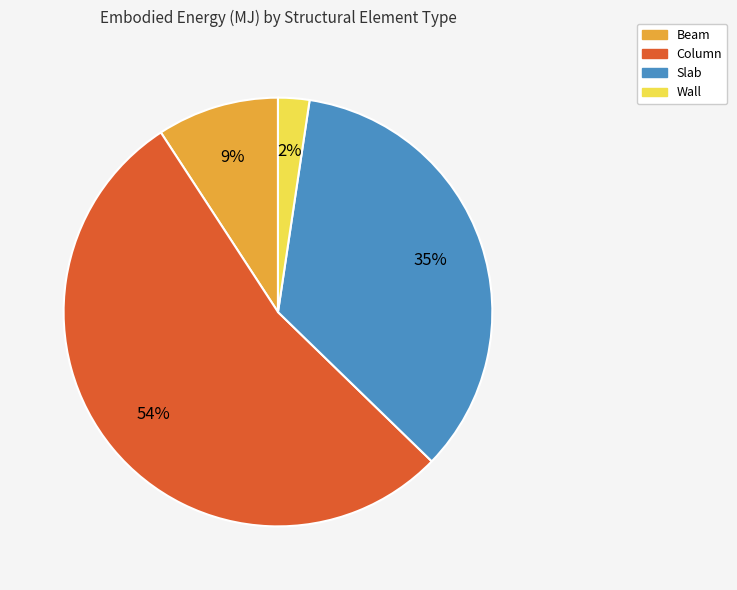

Does Column represent more than half of the total?

Yes